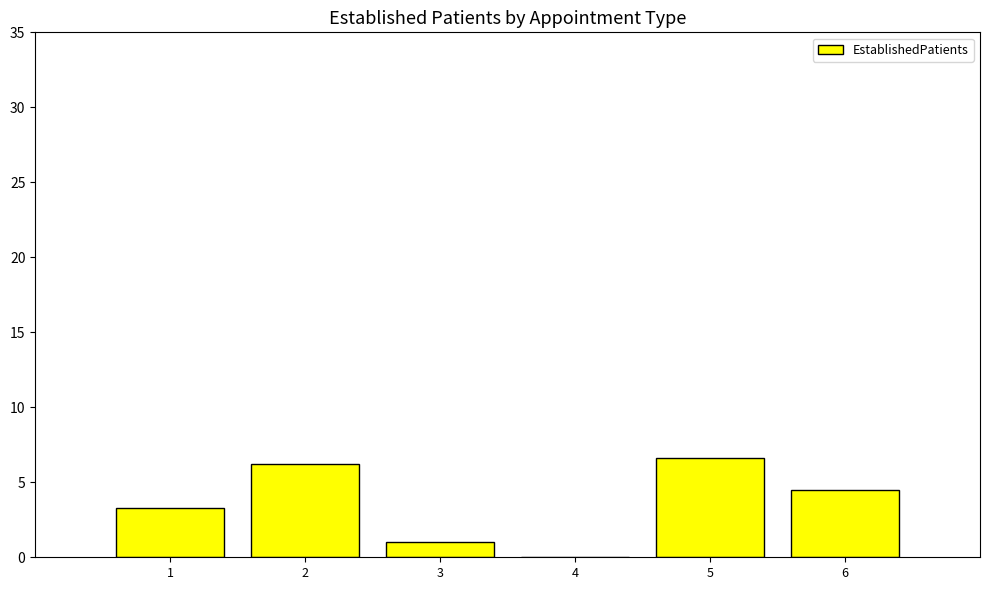

What is the change in value from 5 to 6?

-2.1